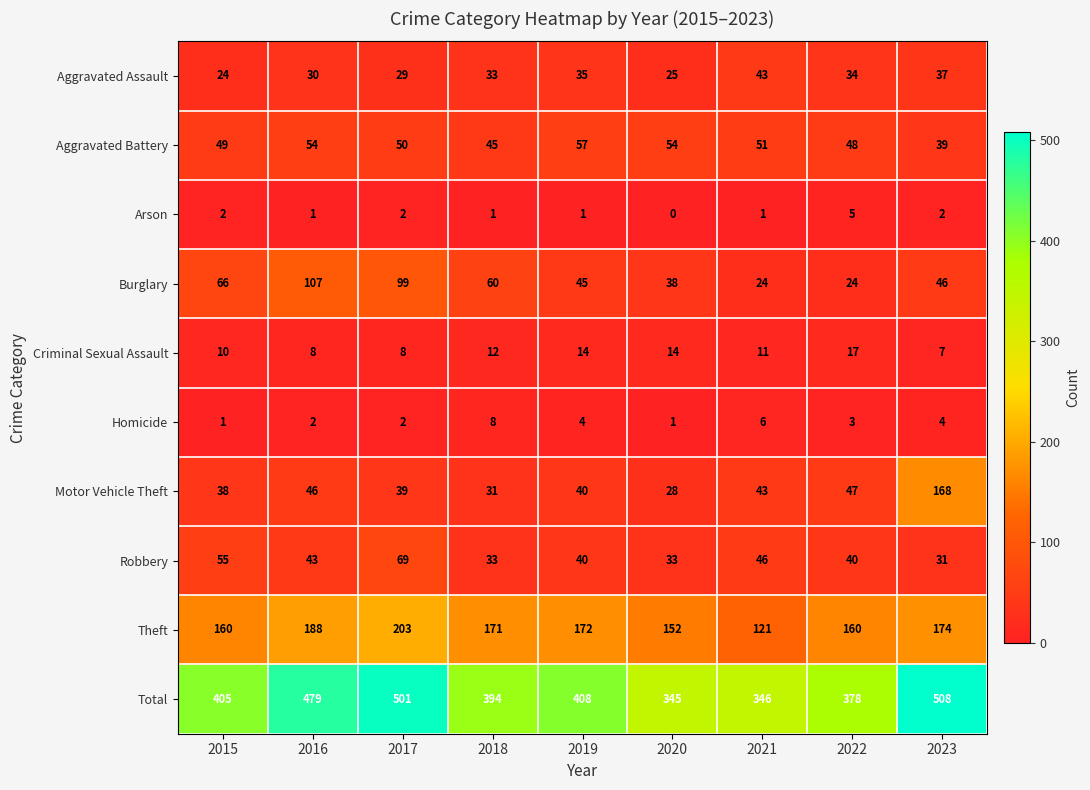

What is the maximum value shown in the chart?

508